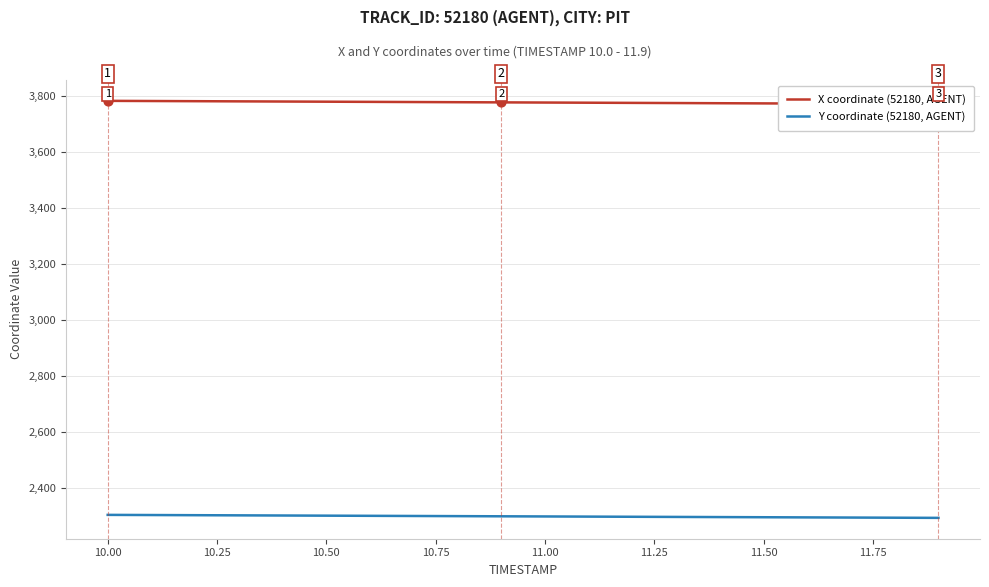

Which series has the widest spread of Y values?

X coordinate (52180, AGENT)